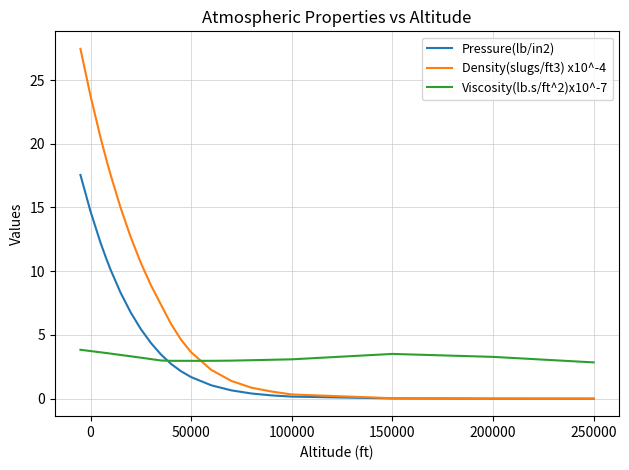

Which series has the largest total across all categories?

Density(slugs/ft3) x10^-4